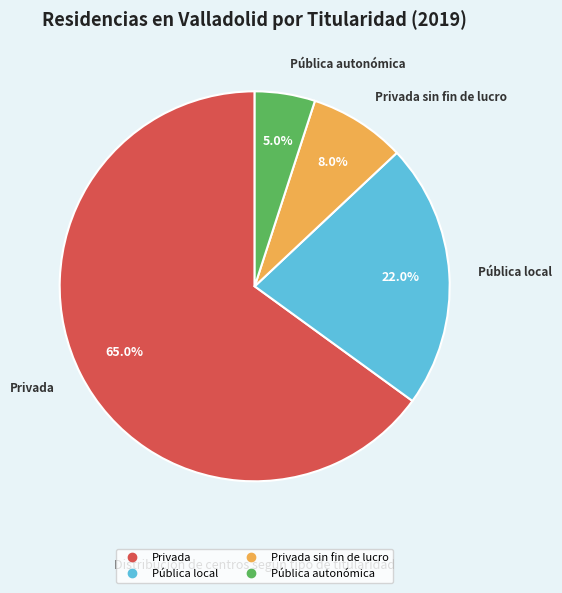

Count the number of slices in the pie.

4